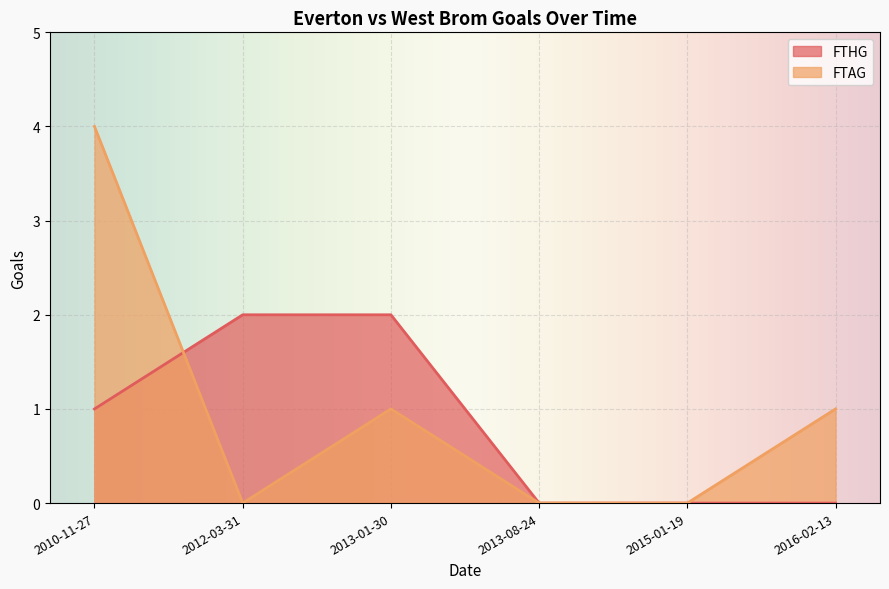

Where is FTHG nearest to the value 1?

2010-11-27